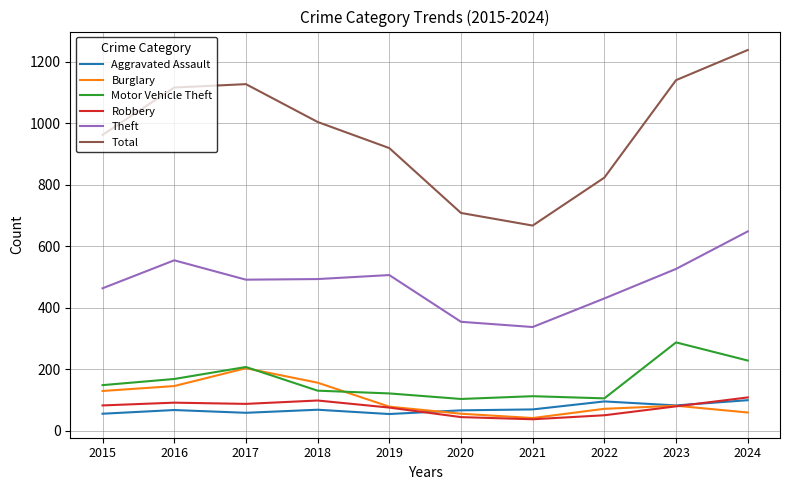

How many lines are shown in the chart?

6